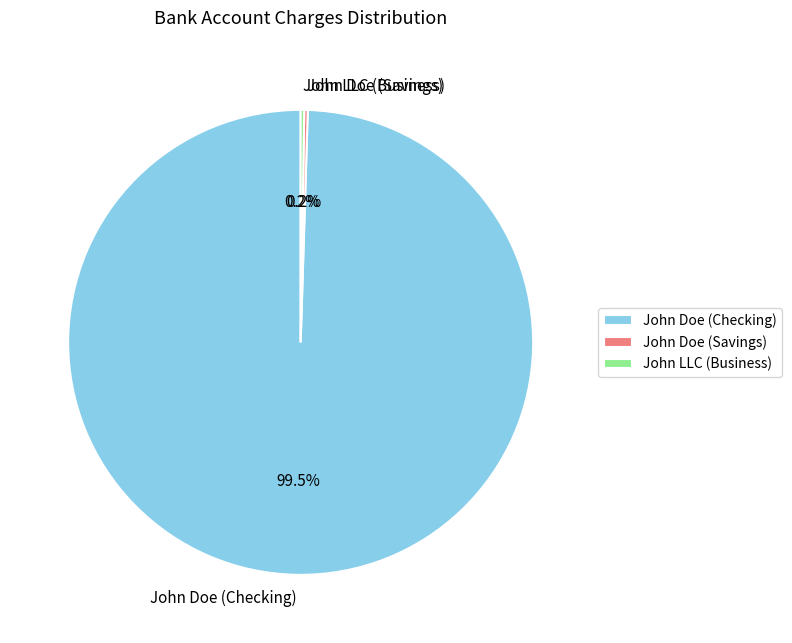

Is there a majority slice in this chart?

Yes